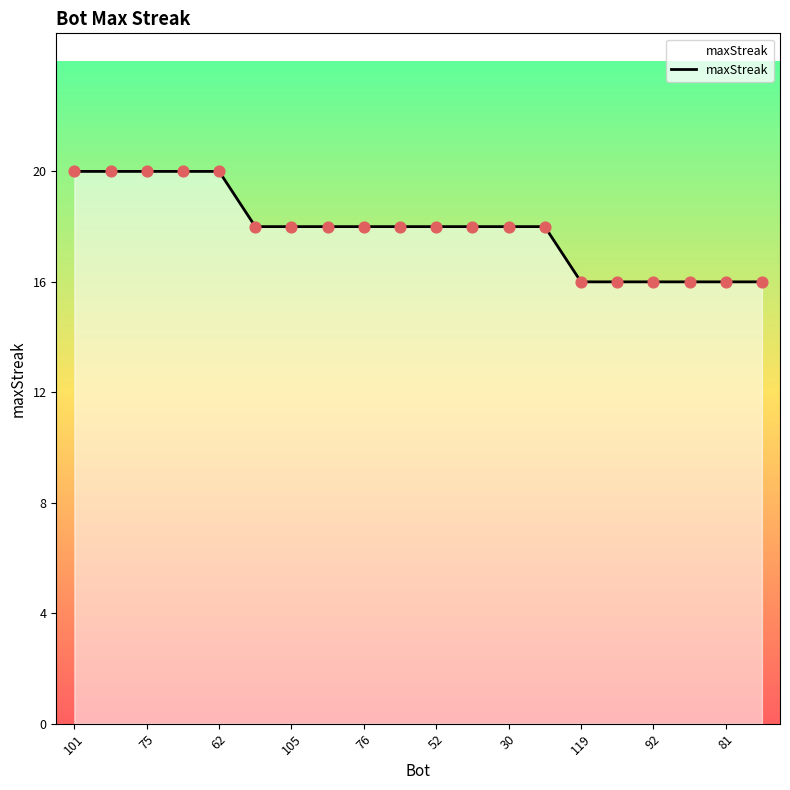

What is the smallest value displayed?

16